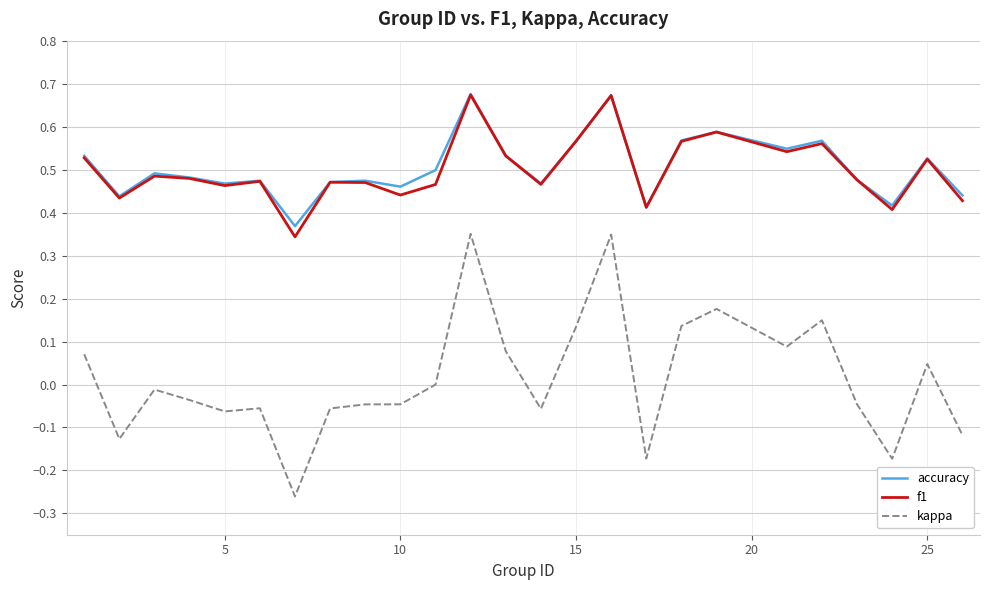

How many interior local valleys does the kappa series have?

7